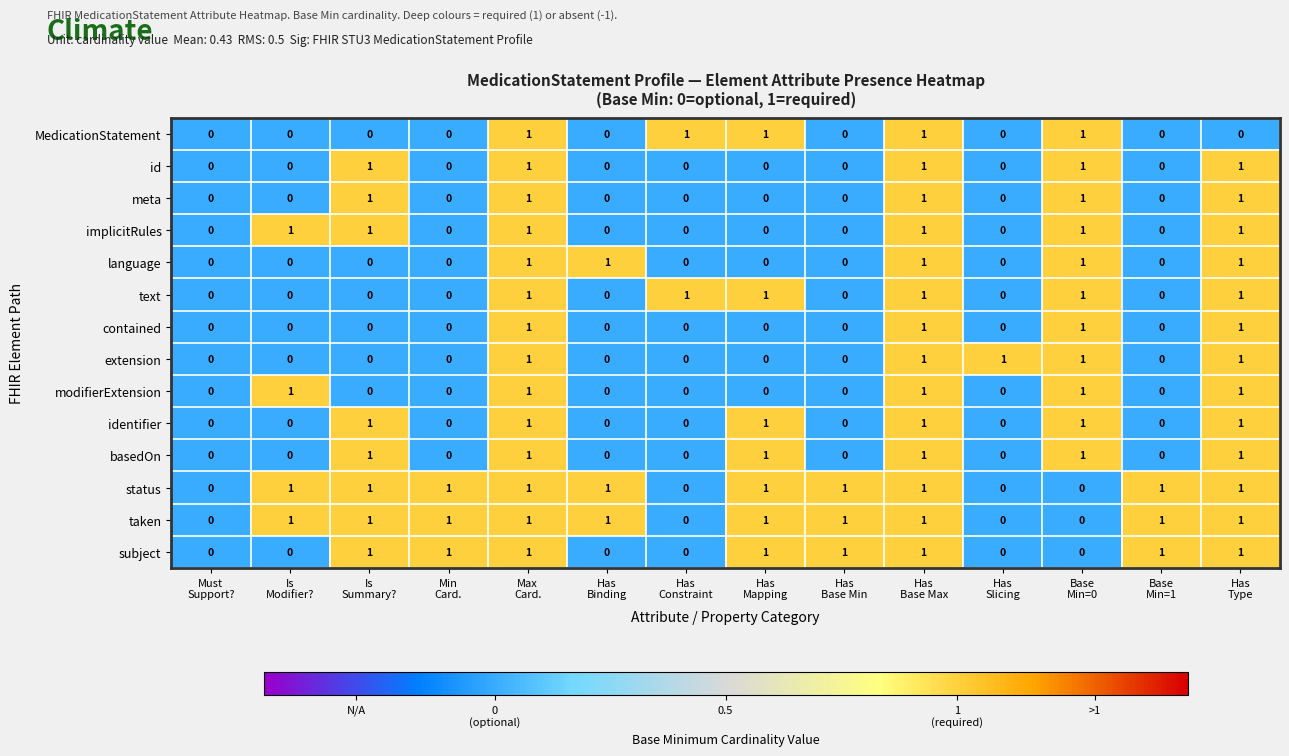

How many contained values are between 0 and 1?

14